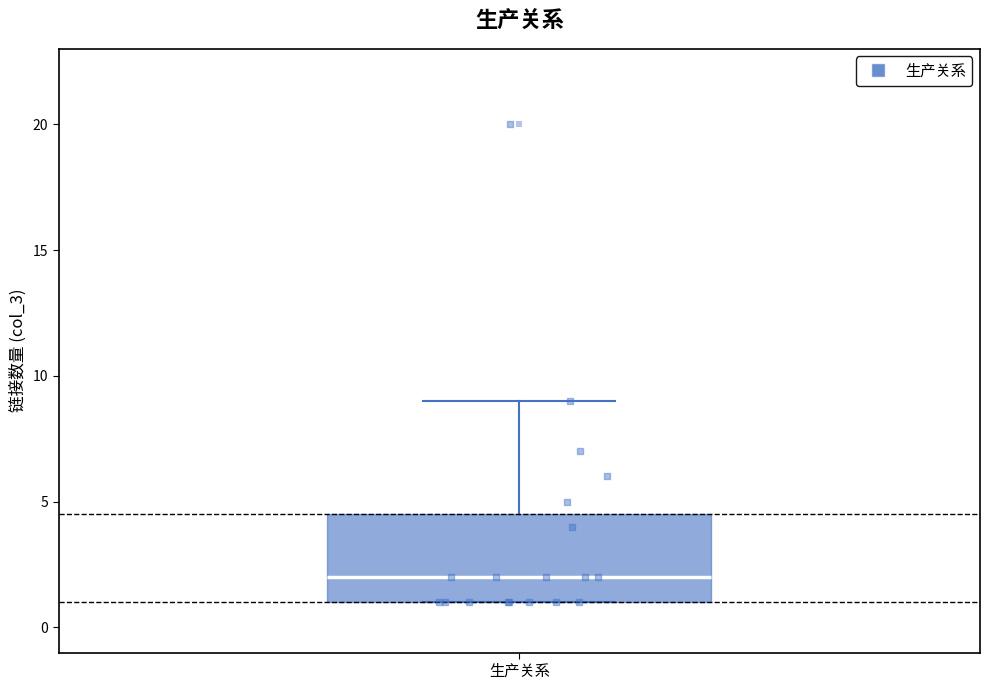

Transcribe this box plot: give where the median line is, the range the box spans, and where the two whiskers end, as read against the y-axis. The values are not printed on the chart, so give them approximately, as read against the axis.

median 2.0, box 1.0 to 4.5, whiskers 1.0 to 9.0